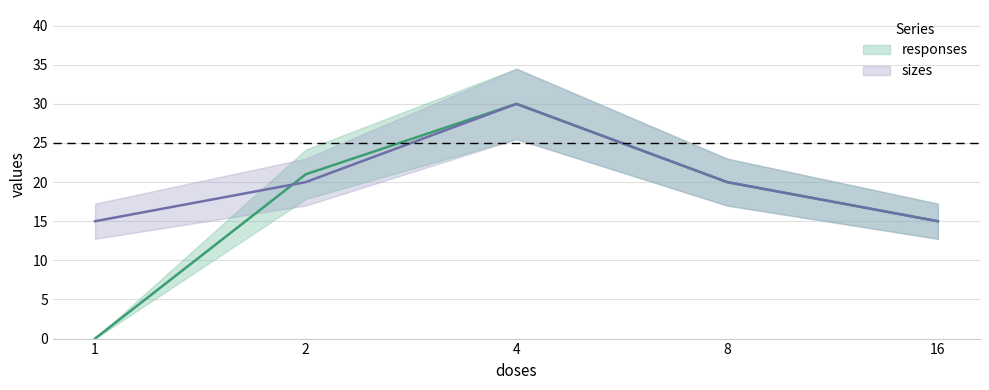

How many categories are shown in the chart?

5